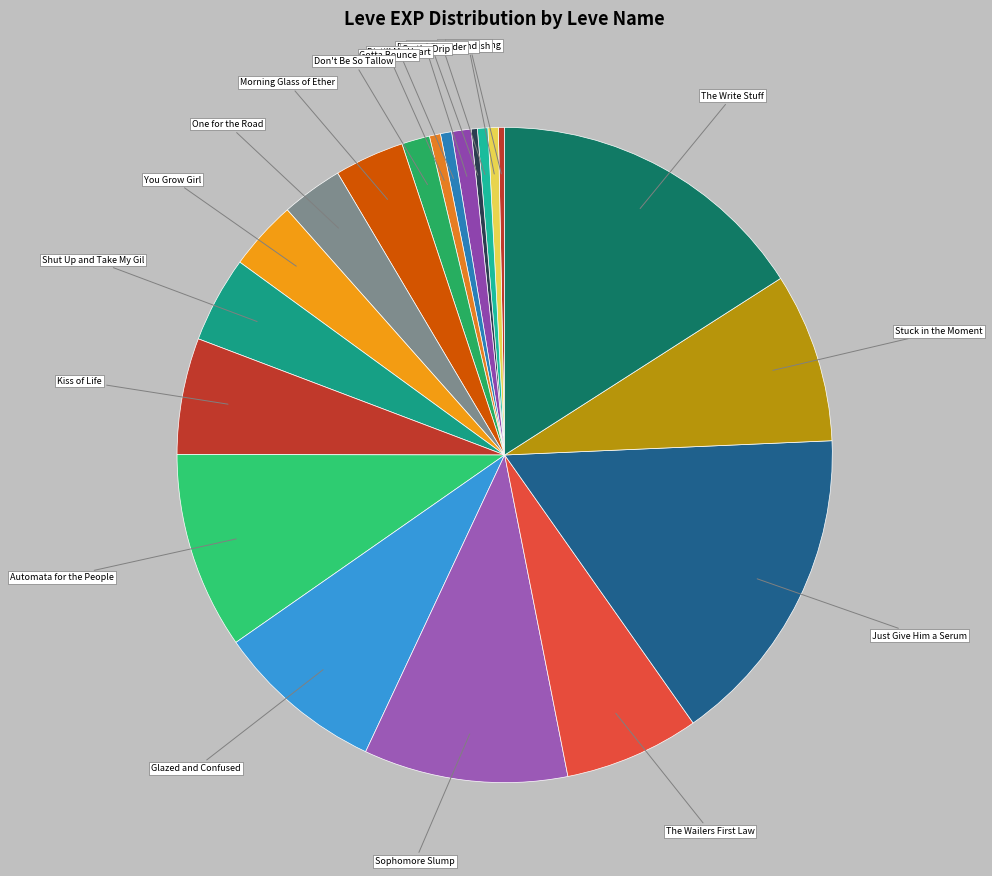

Count the number of slices in the pie.

20